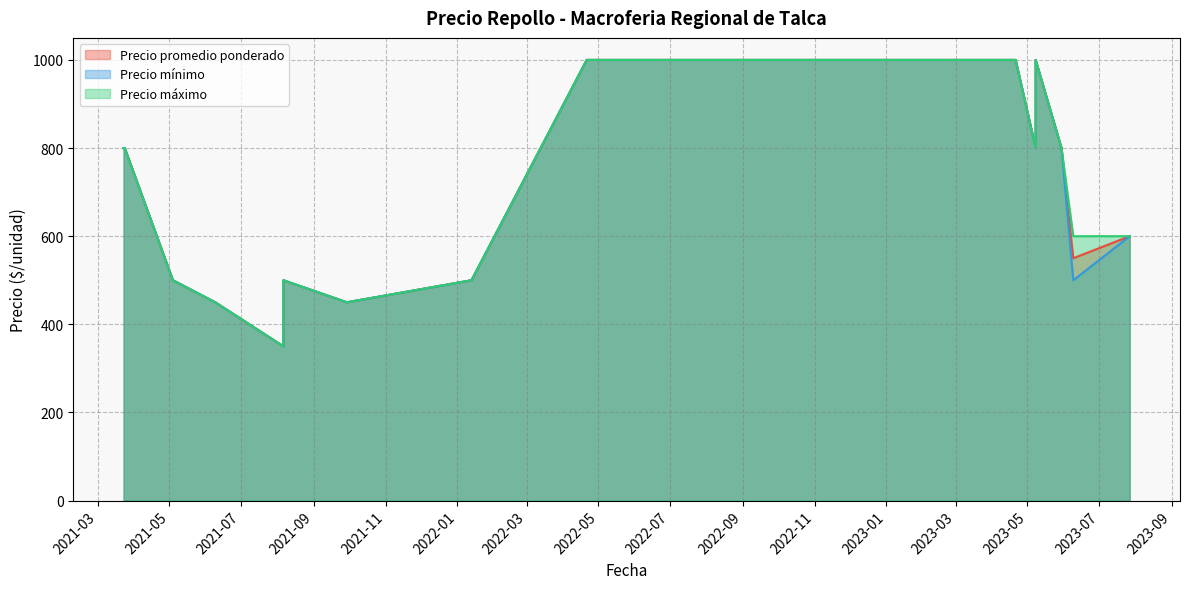

List the labels in order of Precio mínimo value, largest first.

2022-06-13, 2022-05-10, 2022-05-10, 2023-05-08, 2022-04-21, 2022-11-30, 2022-11-30, 2023-04-21, 2021-03-23, 2023-05-08, 2021-03-24, 2023-05-30, 2023-07-27, 2022-01-13, 2023-06-09, 2021-05-04, 2021-08-06, 2021-09-29, 2021-06-09, 2021-08-06